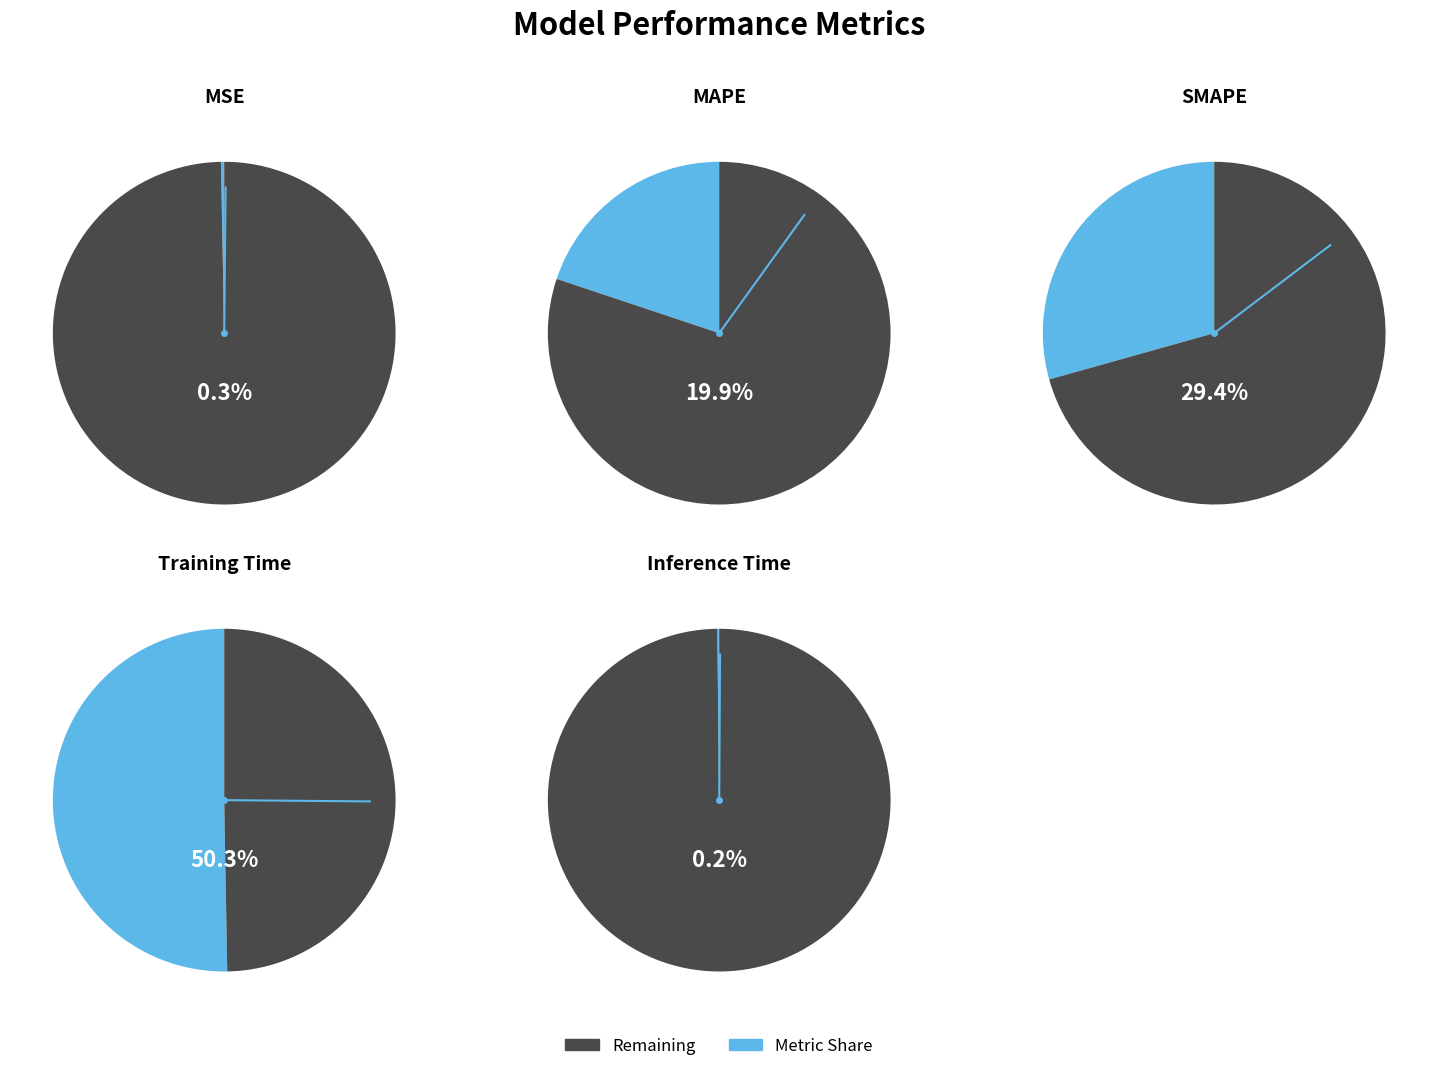

Which slice is the largest?

Training Time